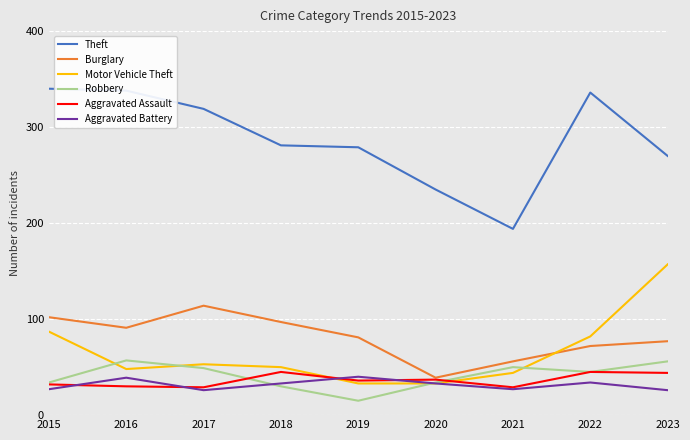

What is the difference between the highest and lowest values at 2021?

167